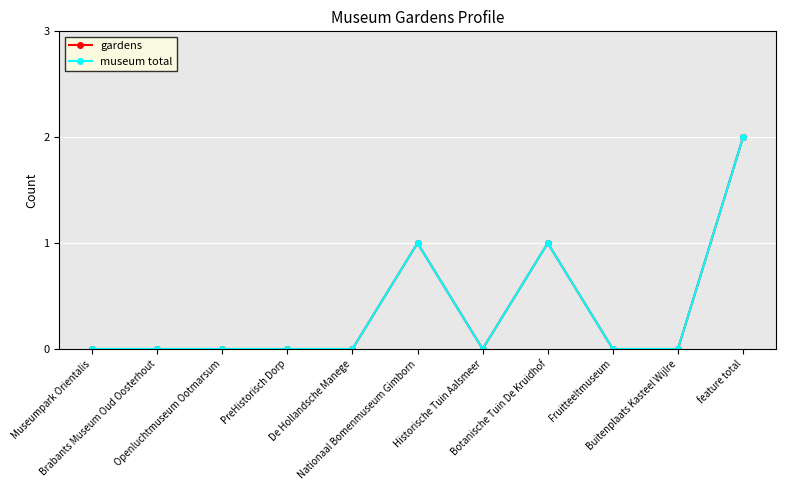

Is this an area chart (filled region under the line)?

No